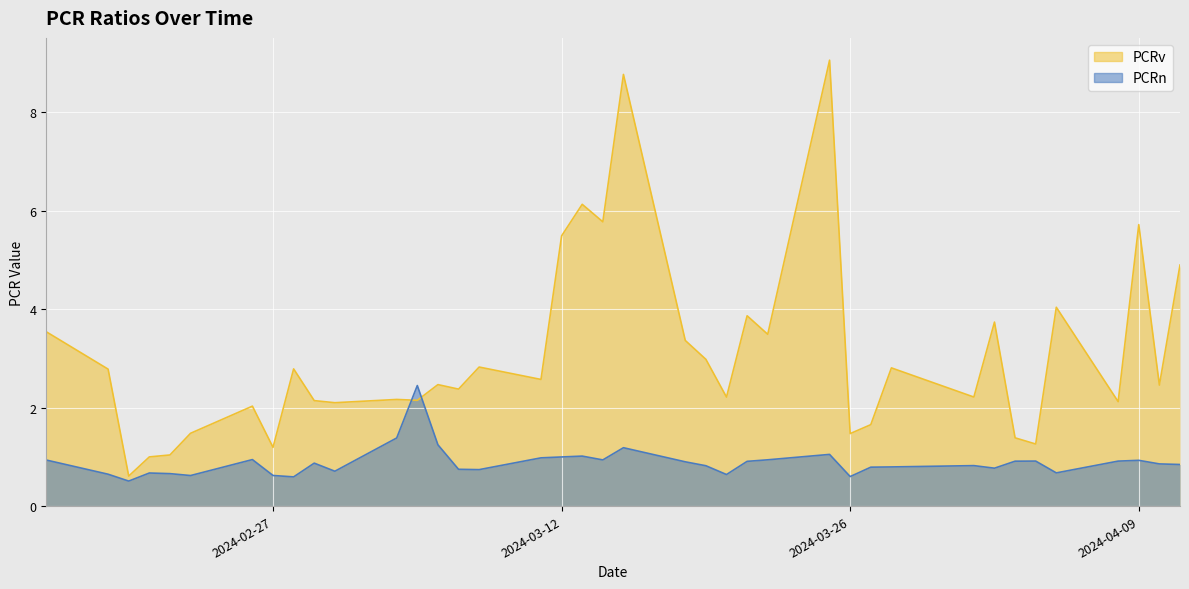

What is the total value across all series at 2024-03-05?

4.6